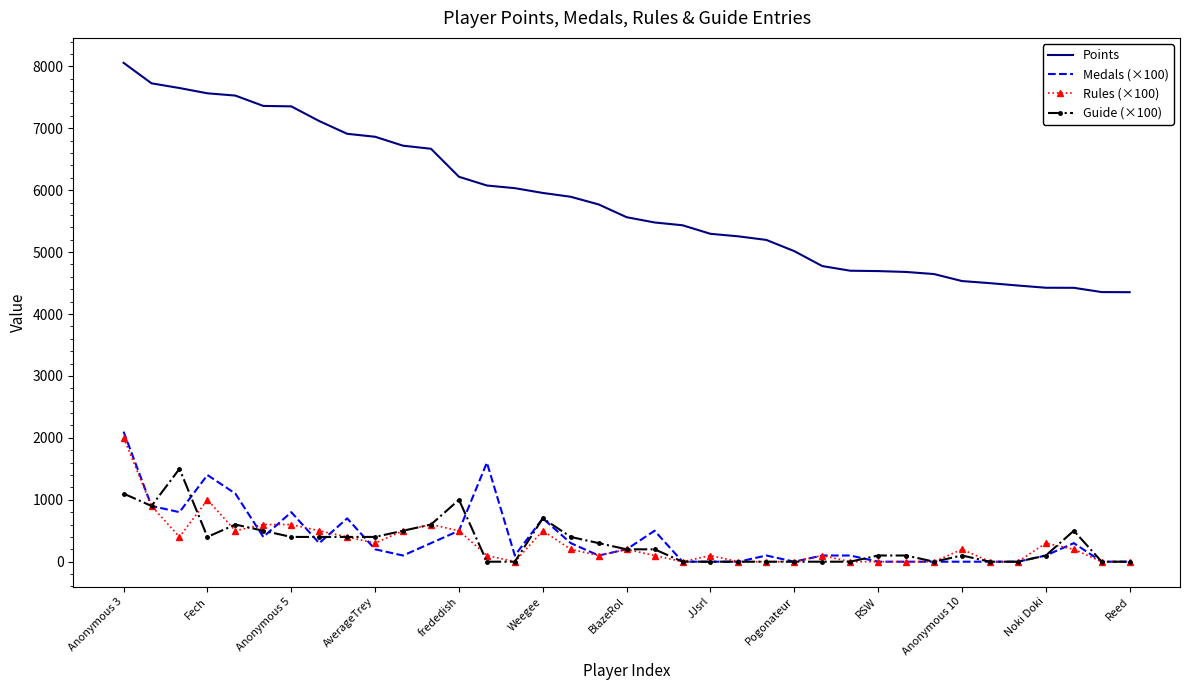

What are all the series names shown in the legend?

Points, Medals (×100), Rules (×100), Guide (×100)